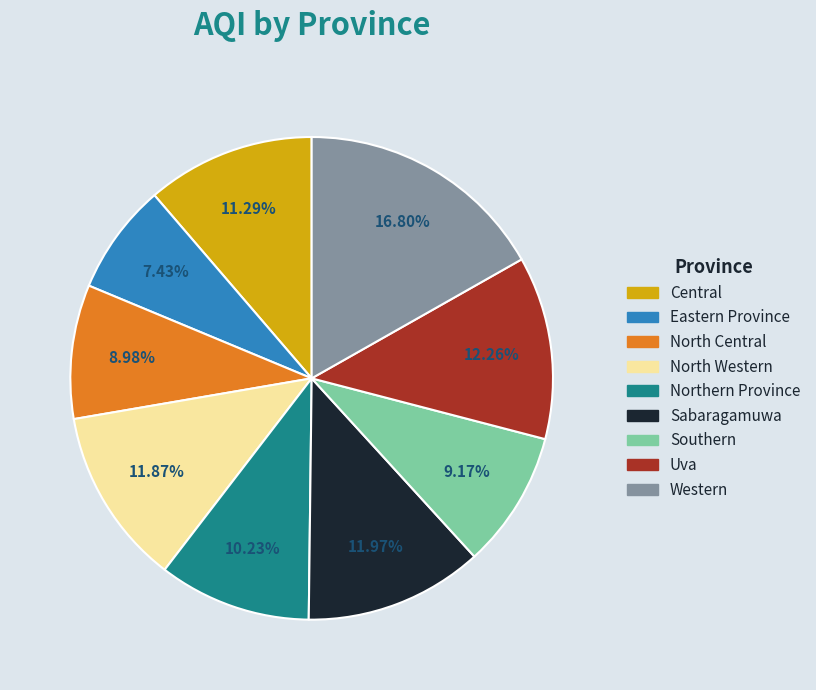

How many segments does this pie chart have?

9